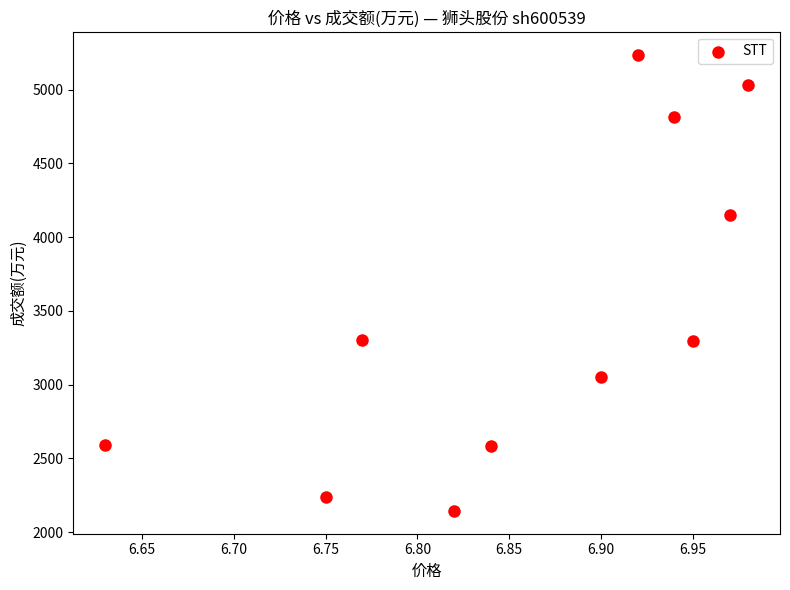

What is the average Y value?

3494